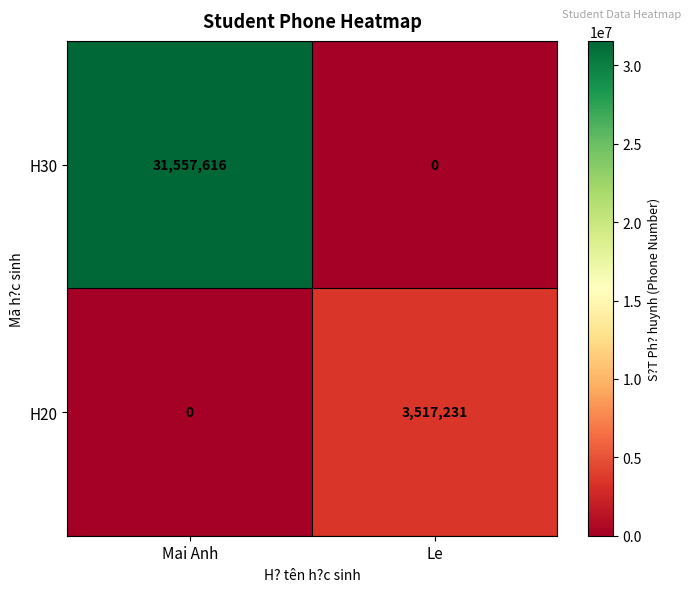

What is the greatest value displayed?

31557616